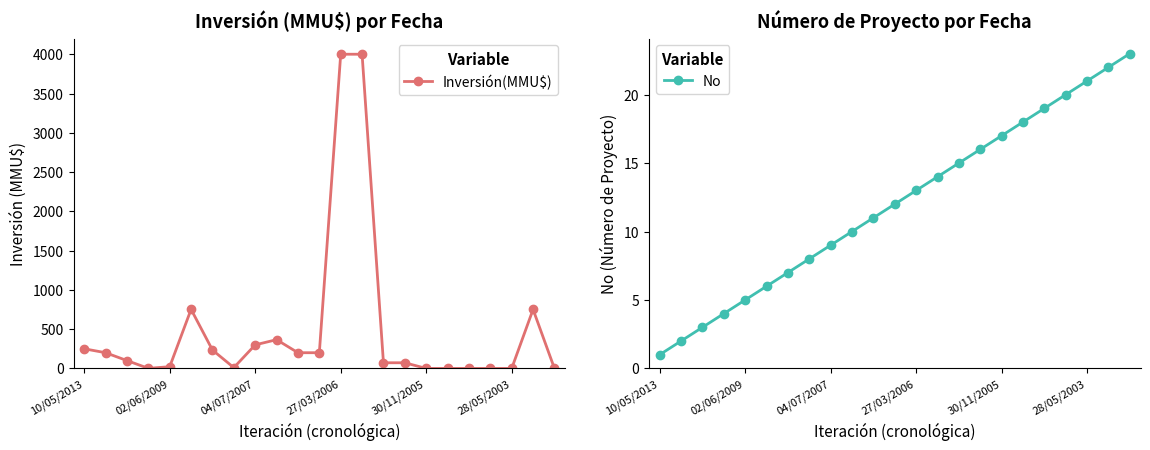

What position from the right is 14?

9